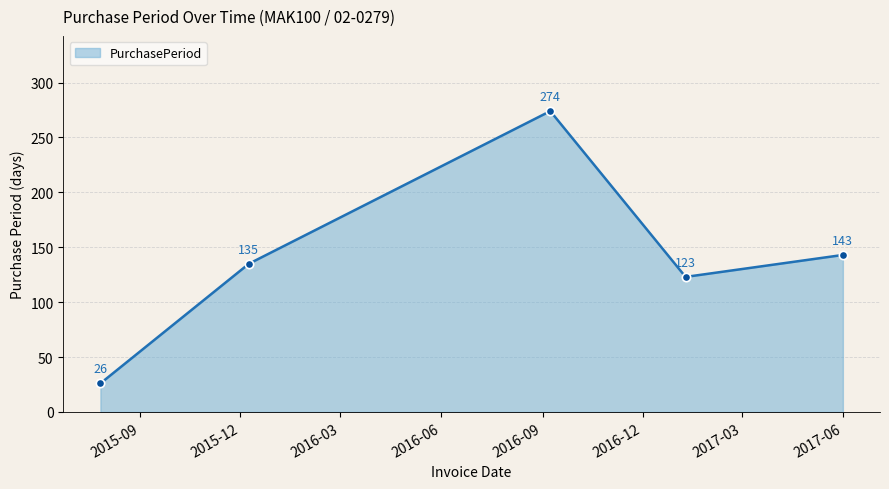

Reading left to right, transcribe all the data shown in this chart.

26	135	274	123	143